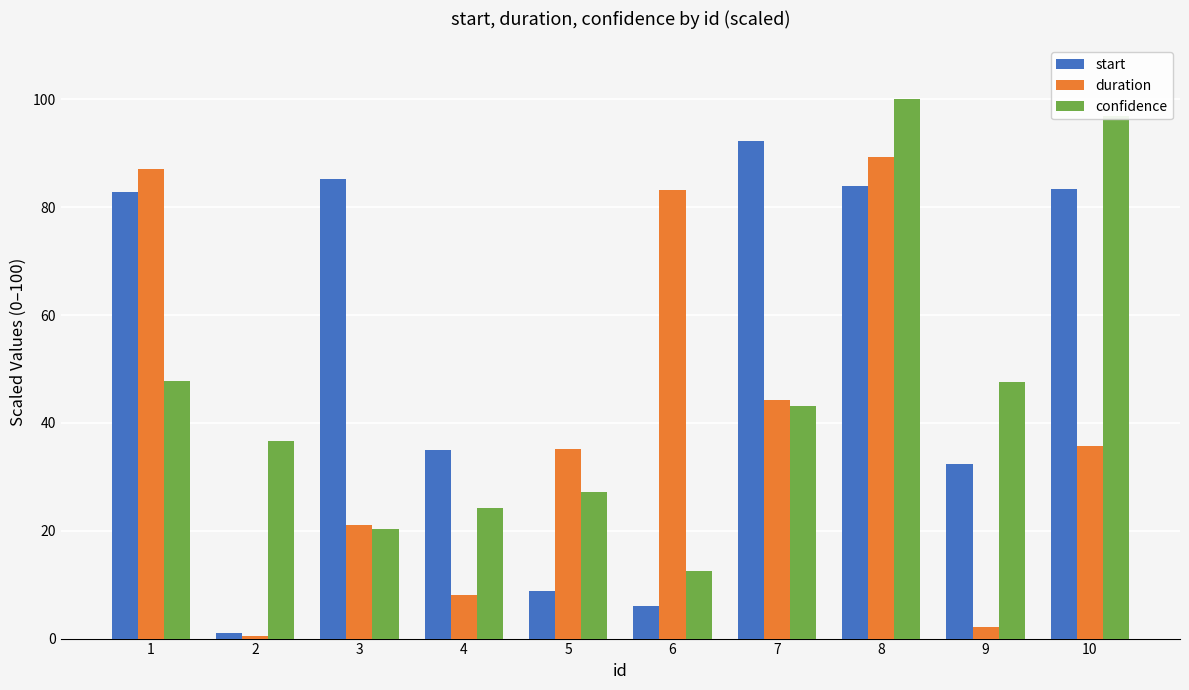

True or false: duration has a value of 61.4 at 5.

False